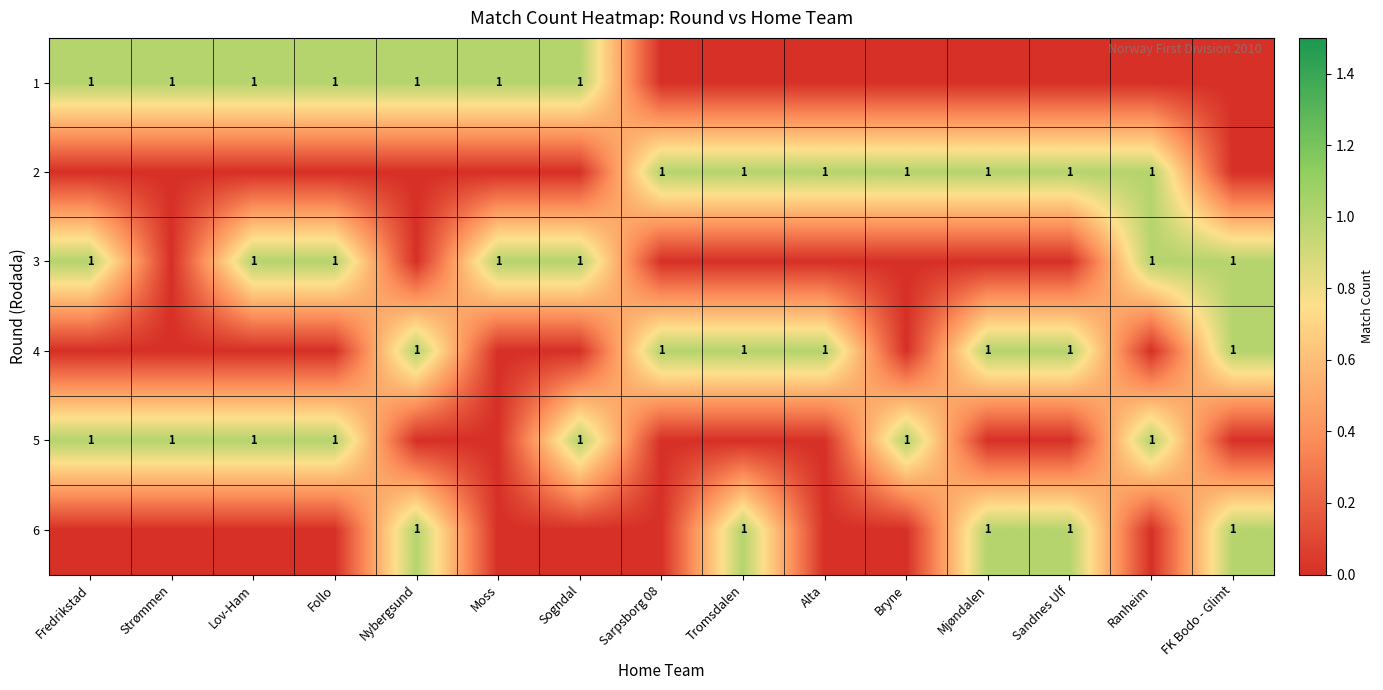

The value of 1 at Follo is 1. True or false?

True